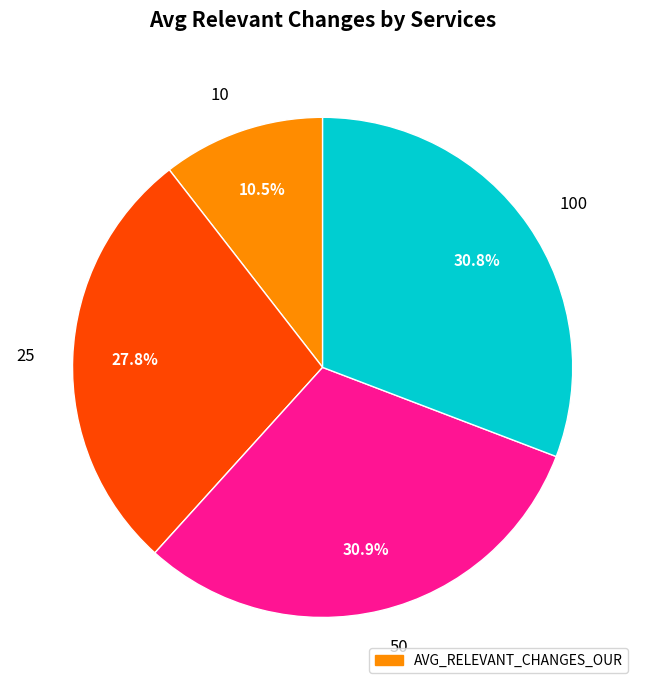

Is there any slice that represents more than half of the pie?

No